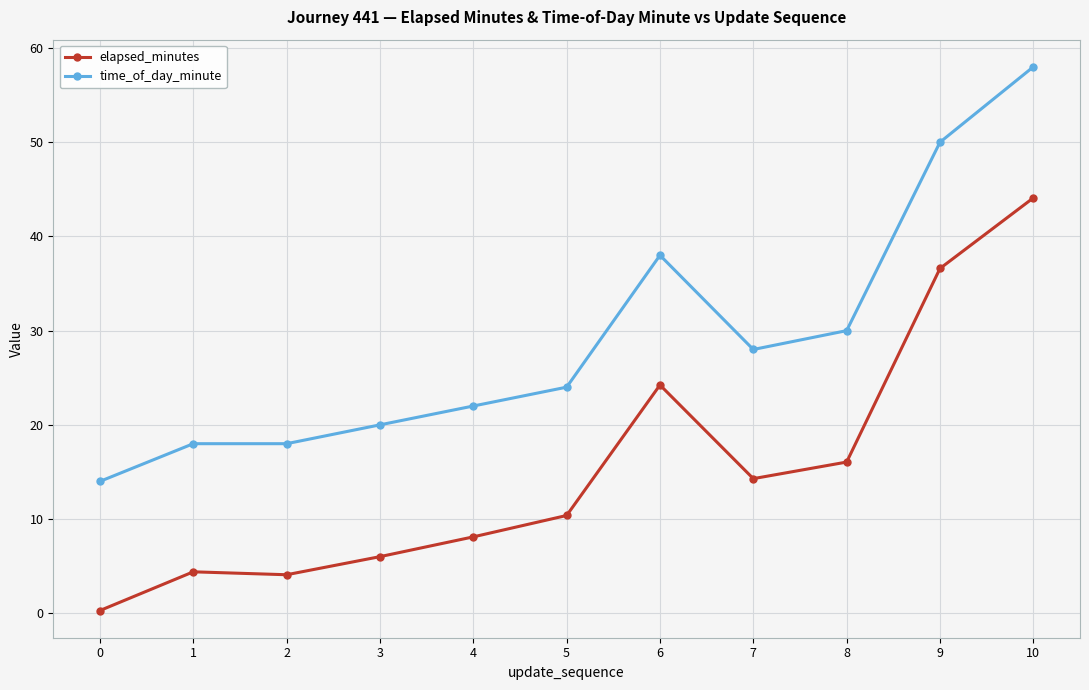

Which series changed the most between 0 and 4?

time_of_day_minute